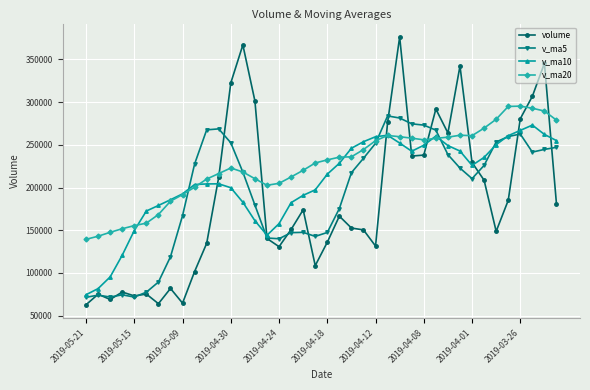

What is the smallest value displayed?

62833.1